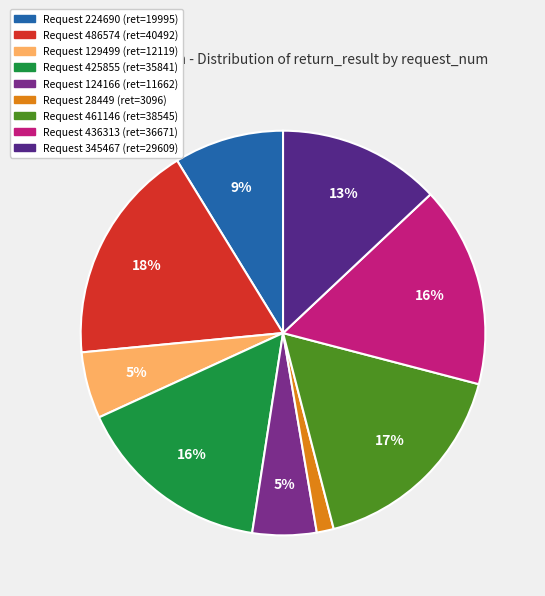

Which slice is the smallest?

28449